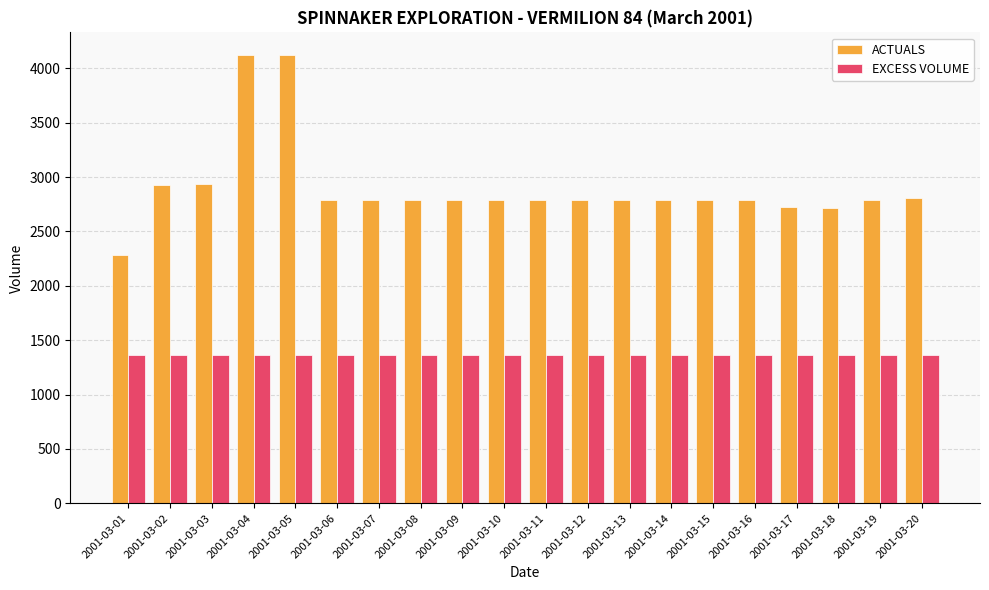

What are all the series names shown in the legend?

ACTUALS, EXCESS VOLUME